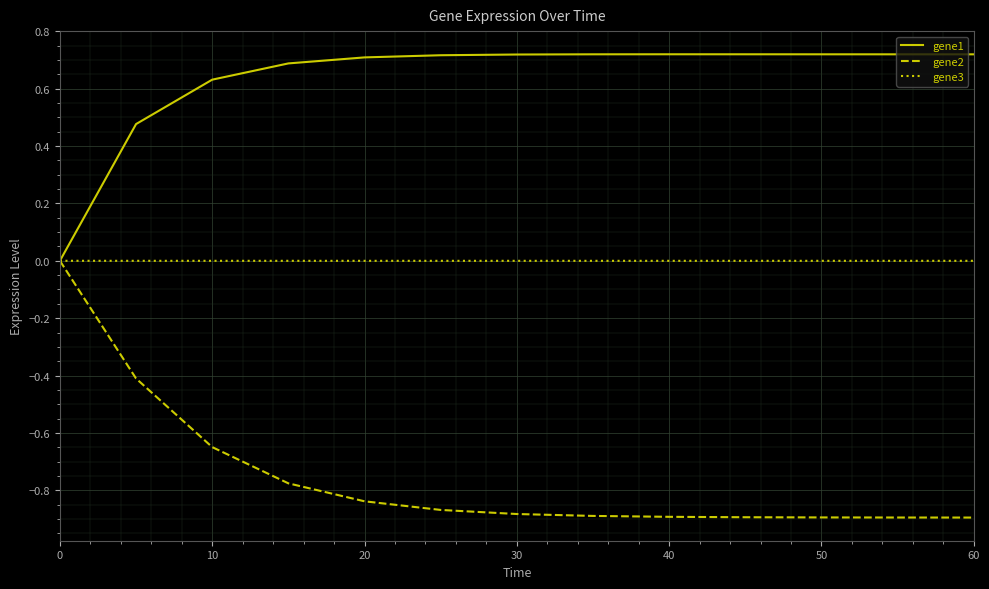

How many lines are shown in the chart?

3